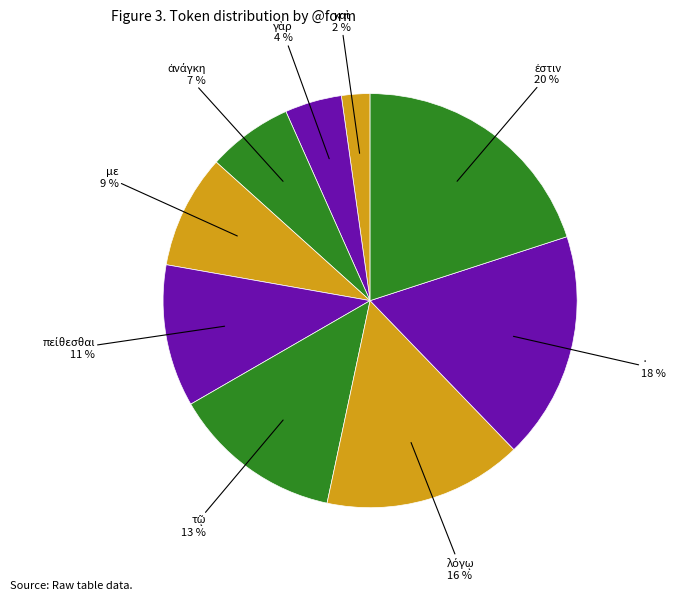

Count the number of slices in the pie.

9